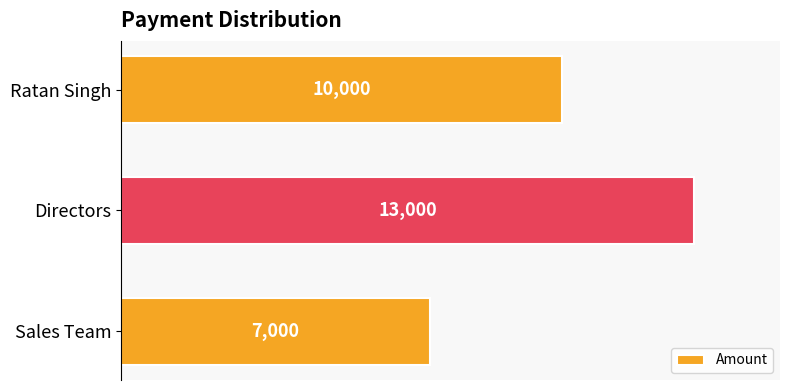

Count the number of categories in the chart.

3